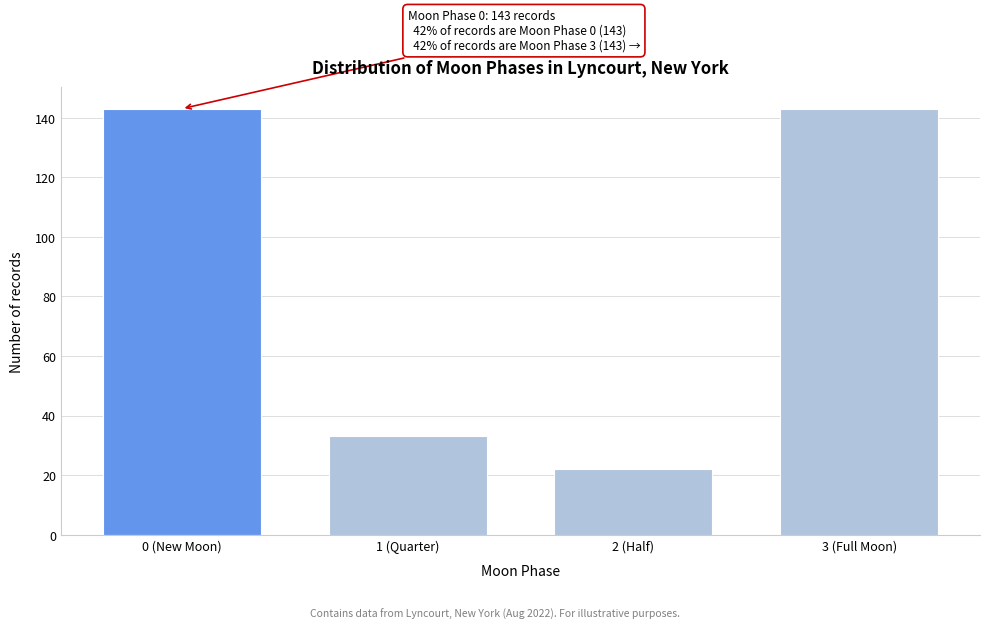

Reading right to left, list all the values displayed in this chart.

3 (Full Moon)=143	2 (Half)=22	1 (Quarter)=33	0 (New Moon)=143